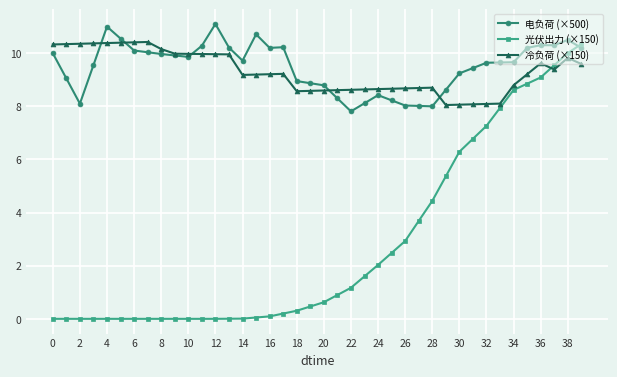

Which series has the widest spread of values?

光伏出力 (×150)